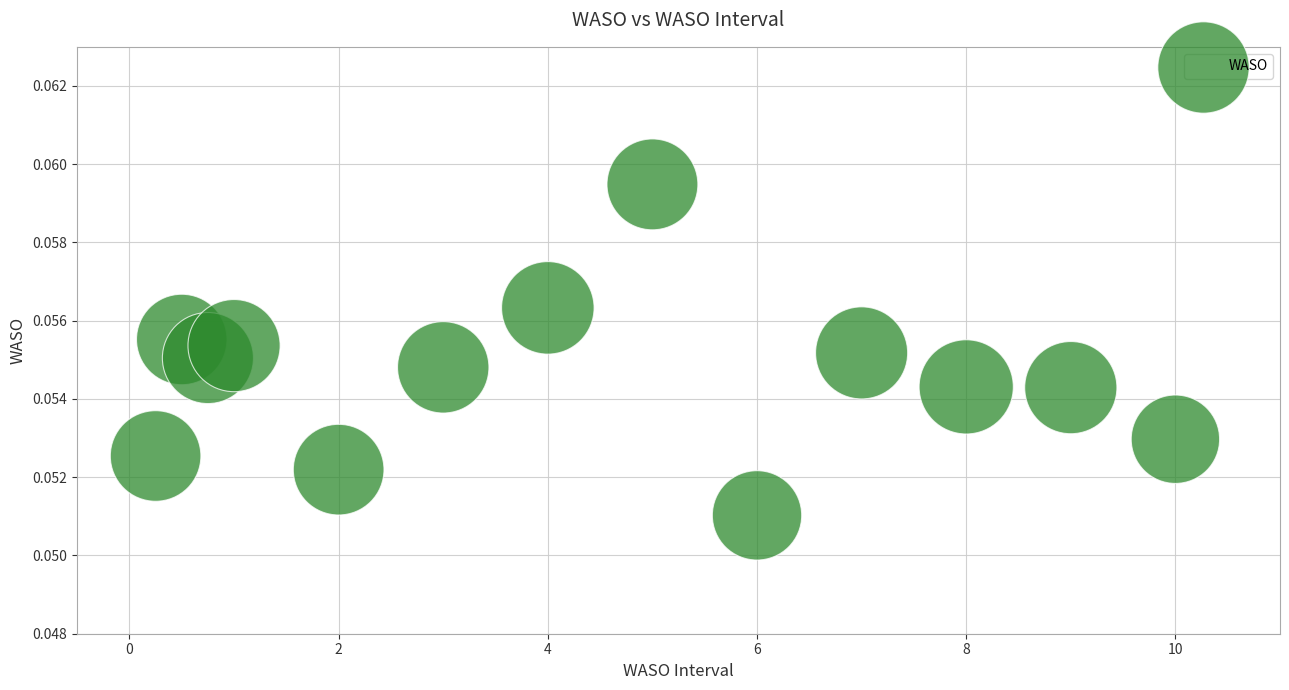

What is the range of X values (max minus min)?

9.8